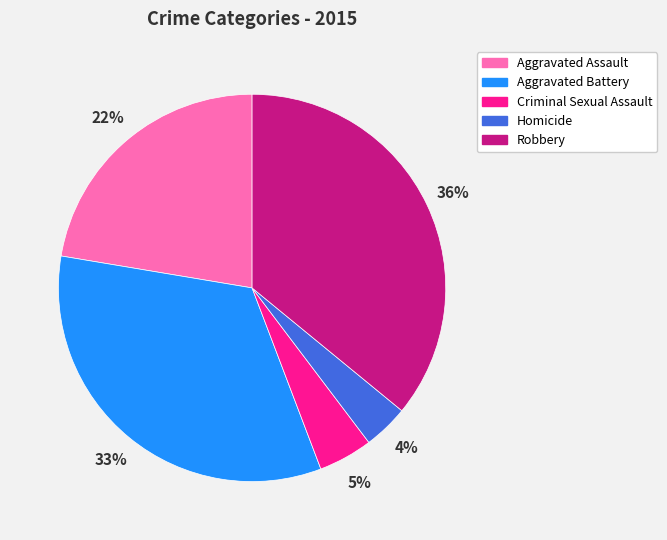

Is the sum of Robbery and Criminal Sexual Assault greater than half?

No